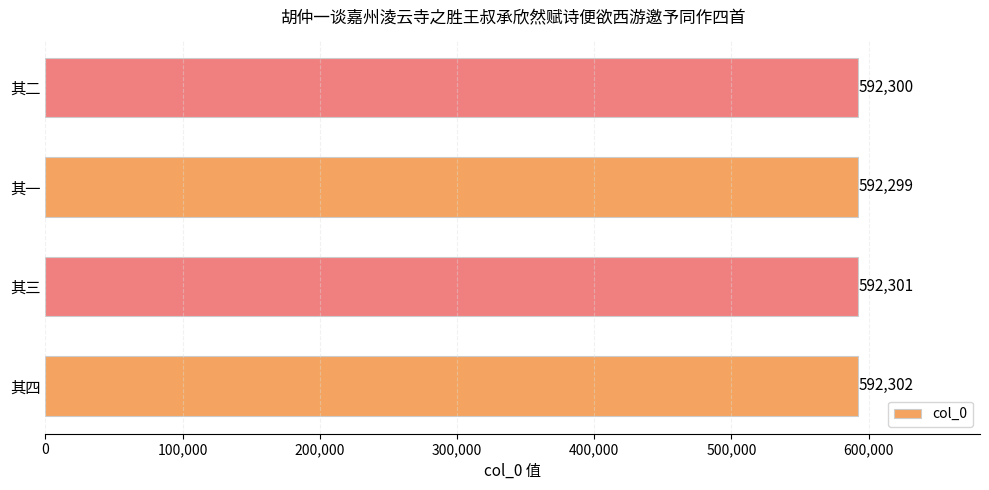

What is the difference between the maximum and minimum values?

3